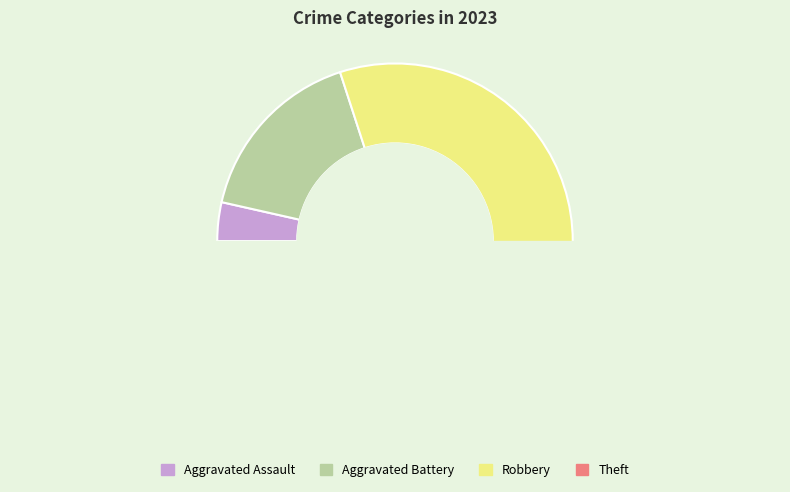

Which category has the biggest portion of the pie?

Robbery